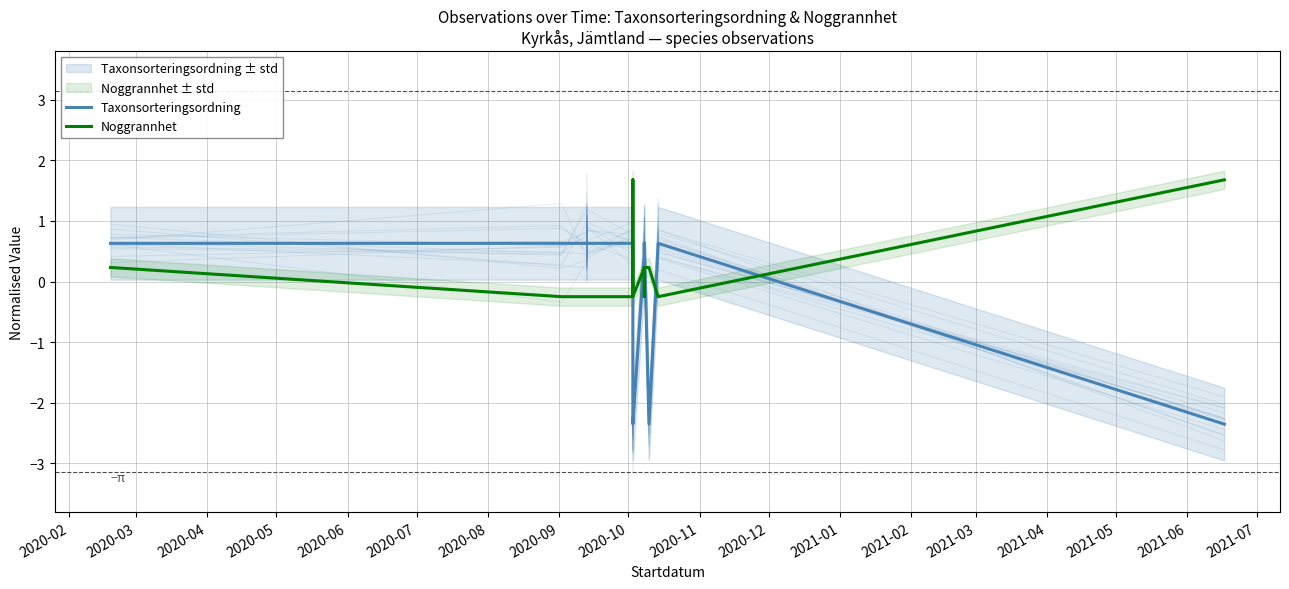

In Taxonsorteringsordning, how many points are lower than both neighbors (excluding endpoints)?

1